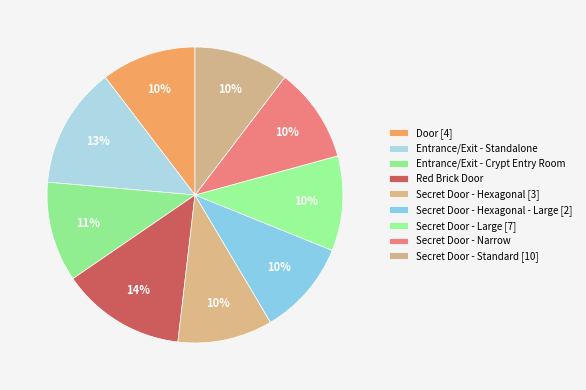

Which category has the biggest portion of the pie?

Red Brick Door